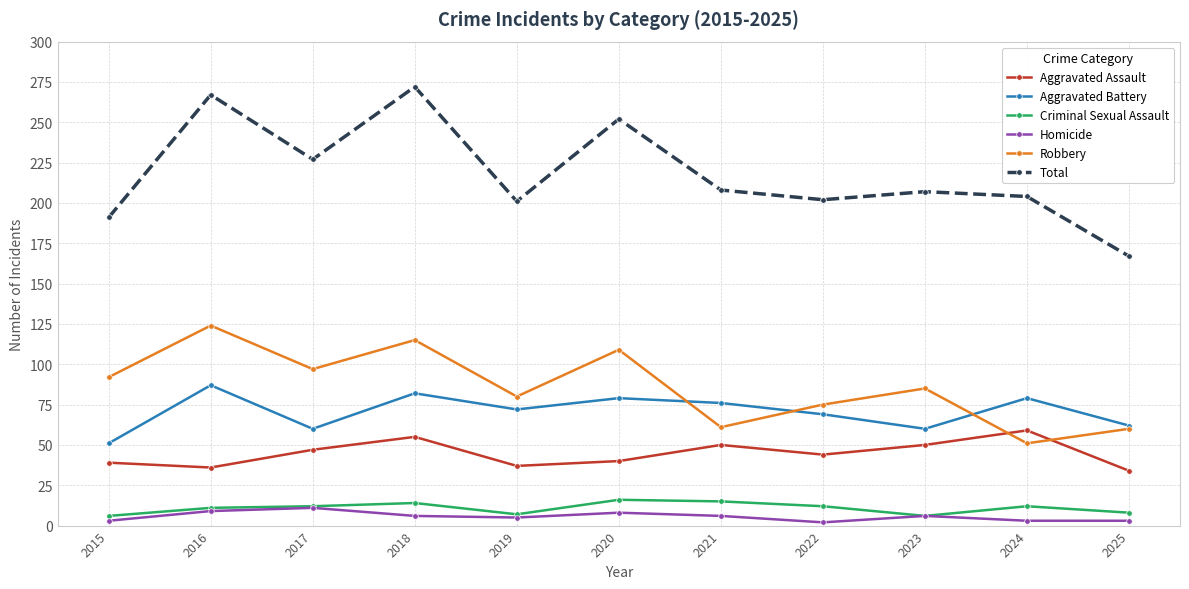

What is the greatest value displayed?

272